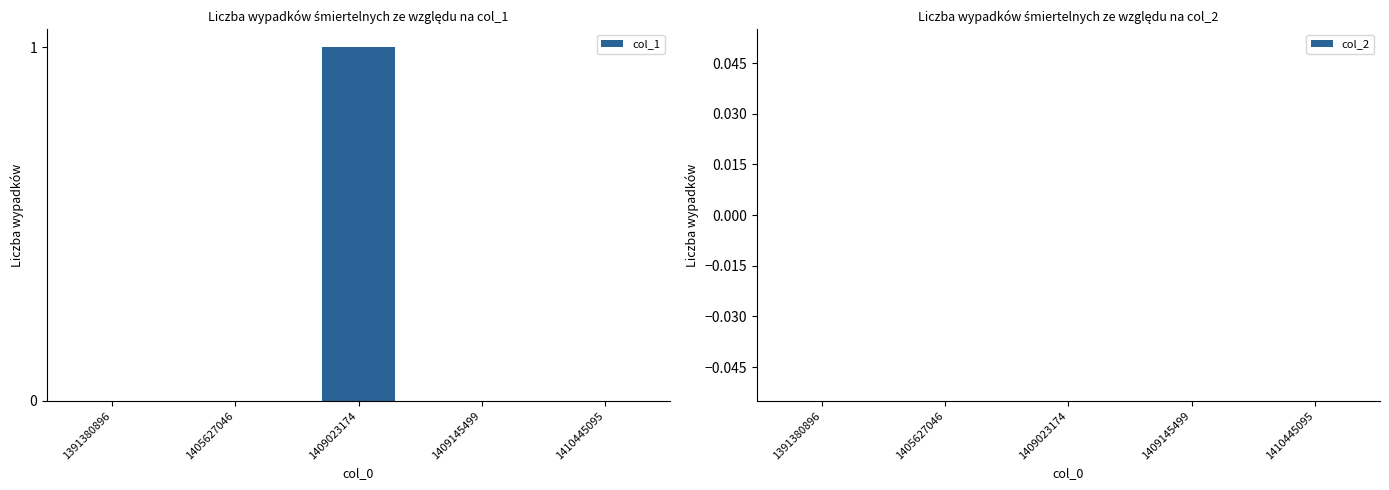

The value at 1409145499 is 0. True or false?

True